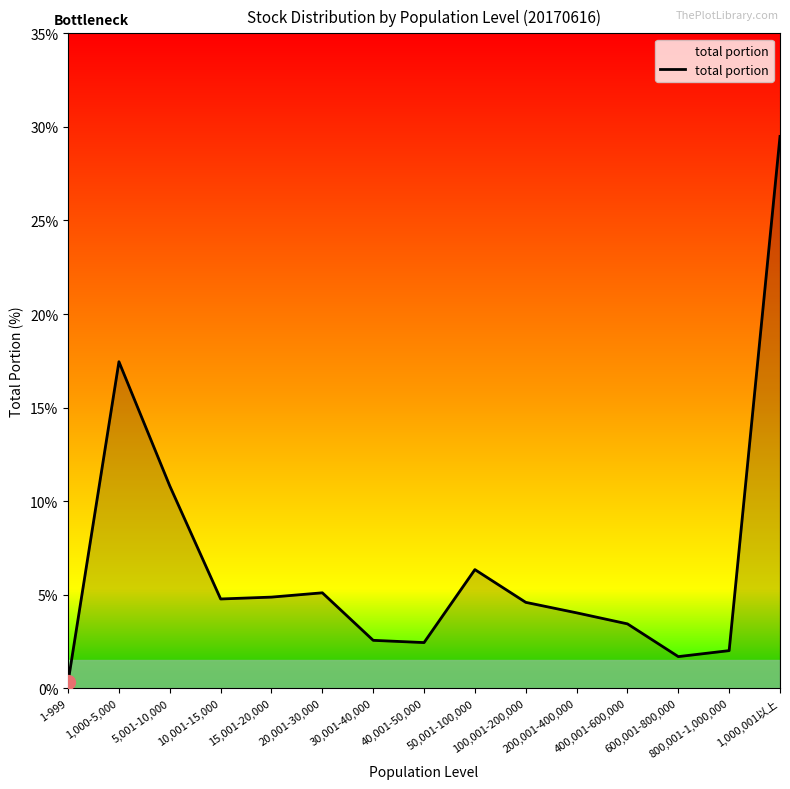

The chart shows a value of 0.6 at 1-999. True or false?

False